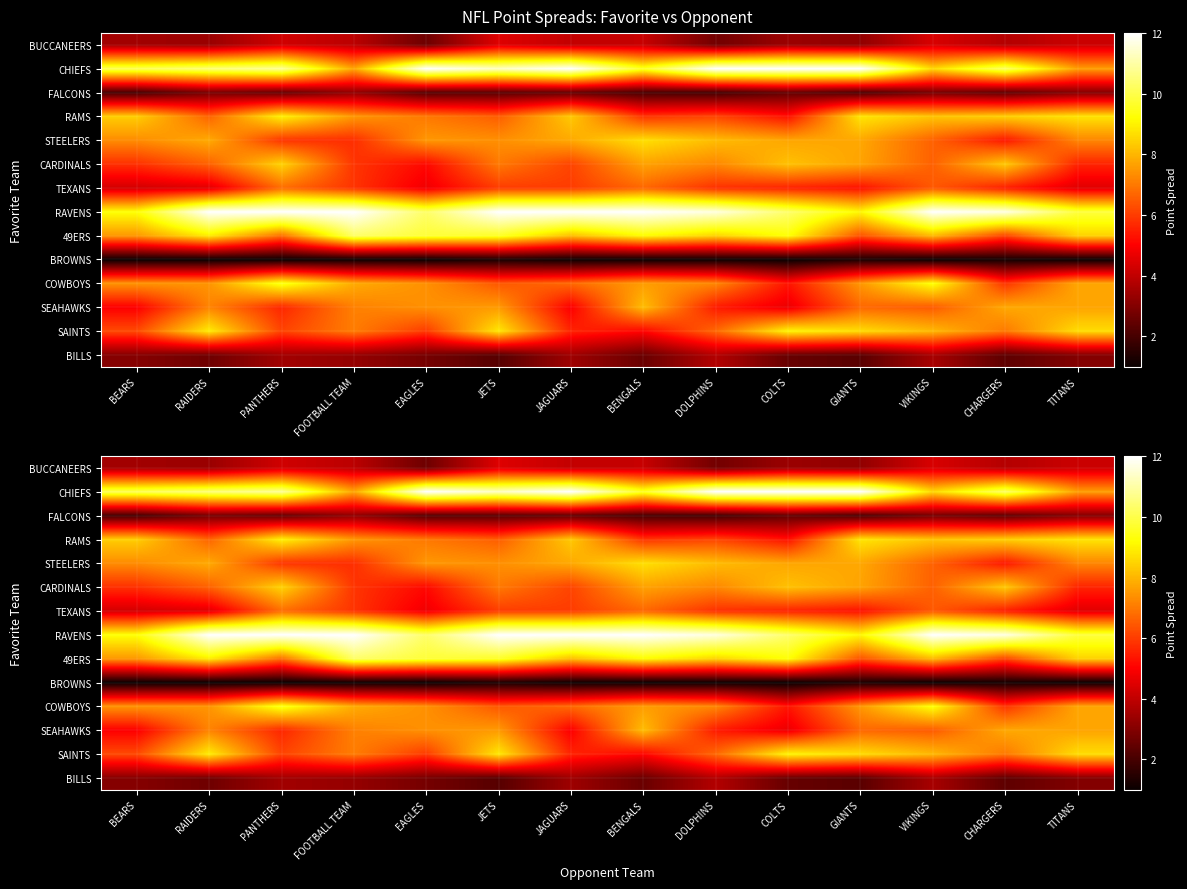

How many series are shown in this chart?

14